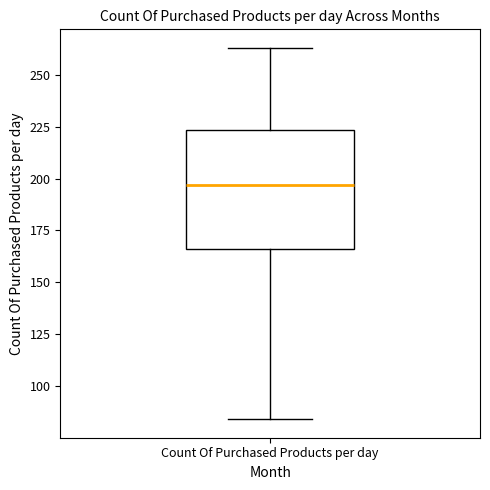

Transcribe this box plot: give where the median line is, the range the box spans, and where the two whiskers end, as read against the y-axis. The values are not printed on the chart, so give them approximately, as read against the axis.

median 195, box 165 to 225, whiskers 85 to 265